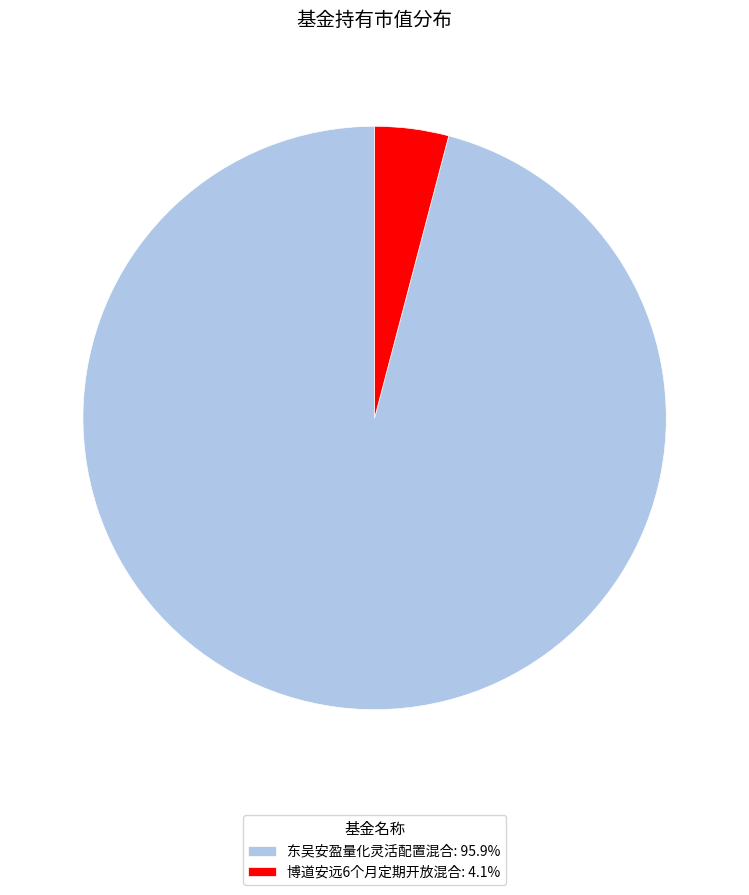

Does any single category account for the majority?

Yes